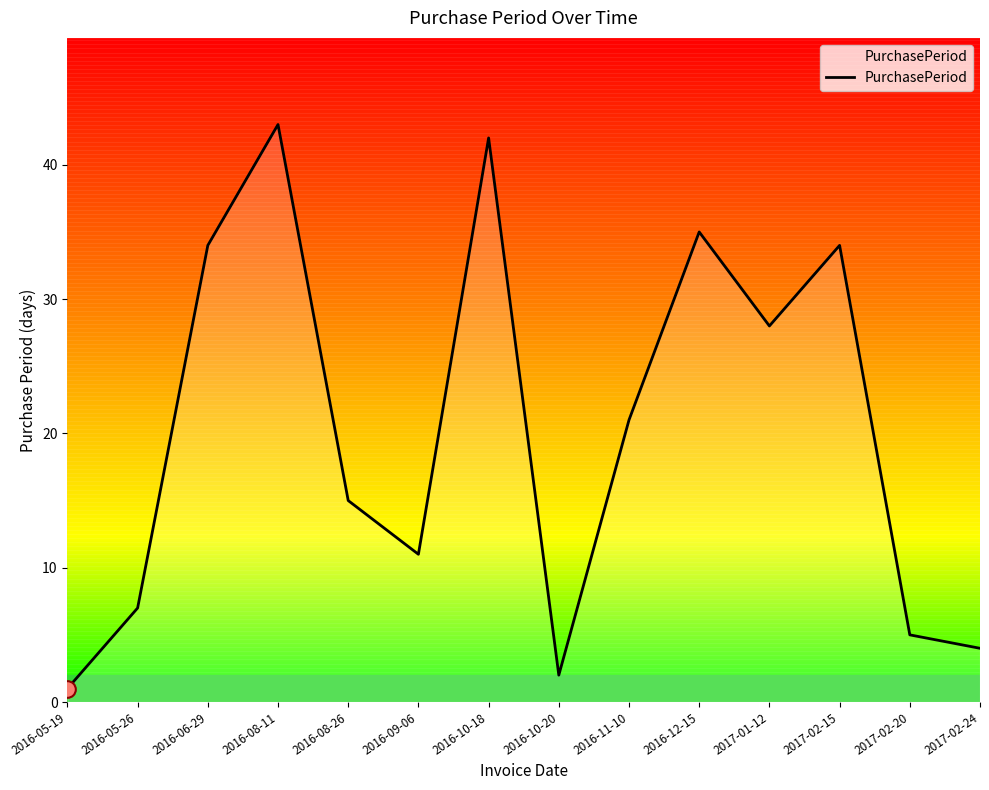

Where is the first local minimum?

2016-09-06